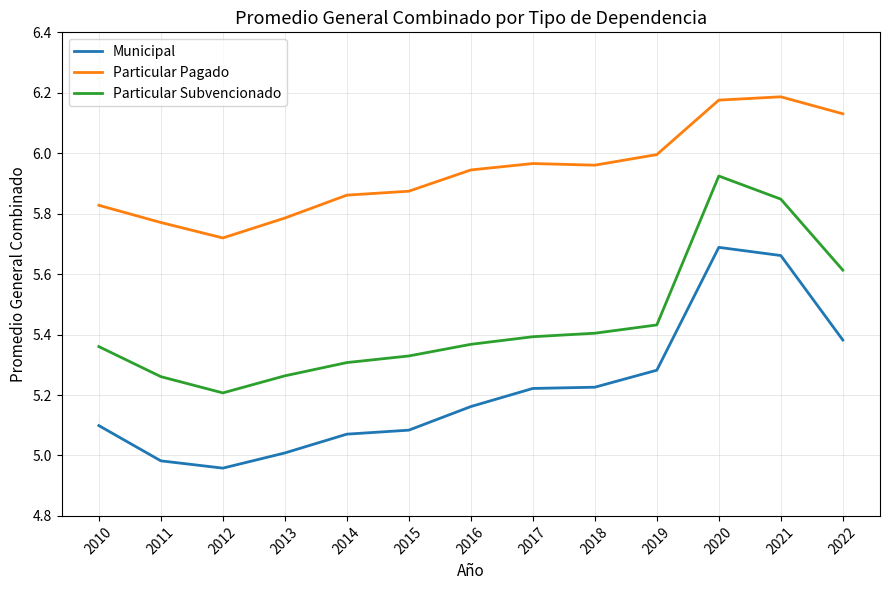

What is the difference between the maximum and minimum values in the Particular Subvencionado series?

0.7